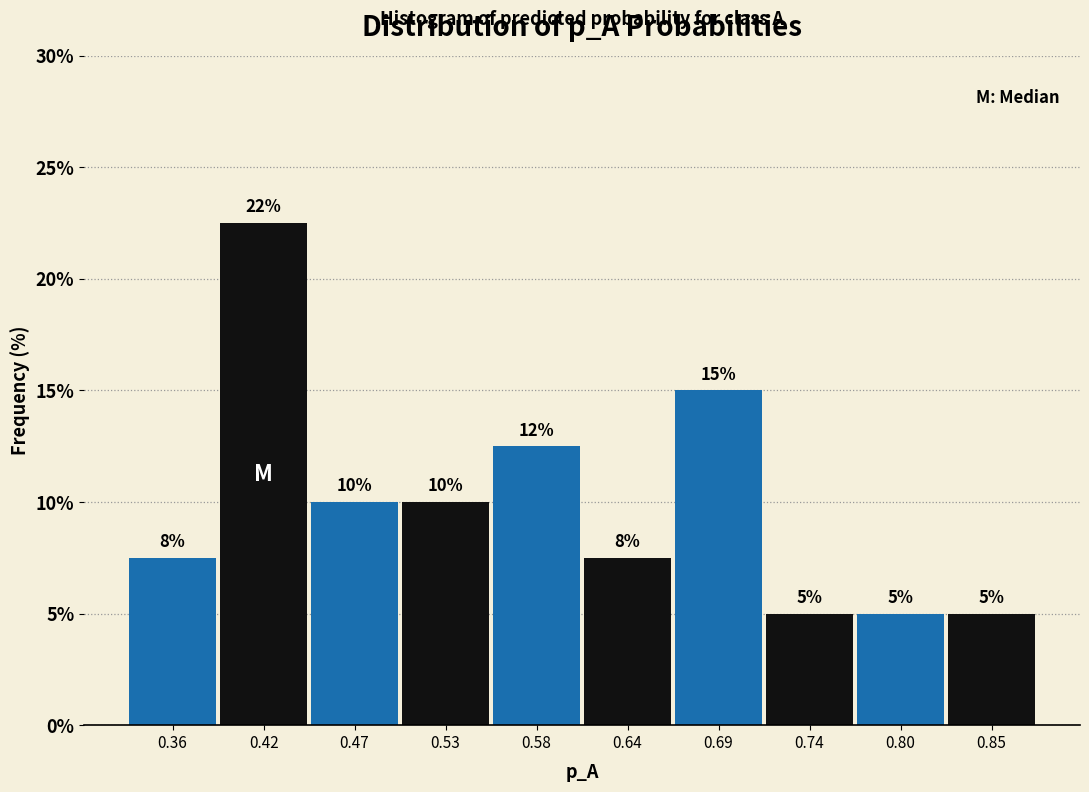

Over which range of the x-axis is the bar tallest?

0.39 to 0.44